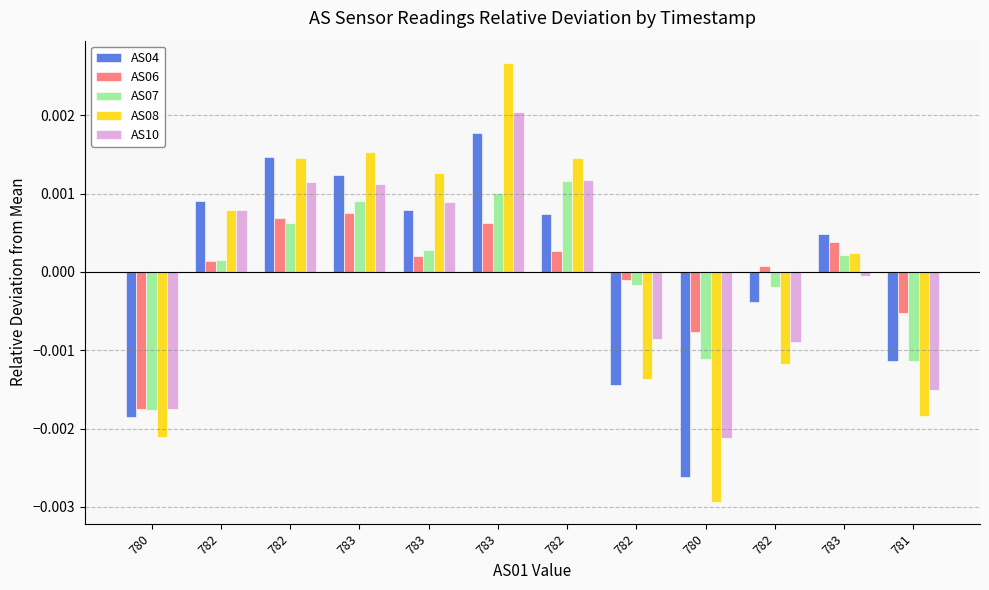

What are all the series names shown in the legend?

AS04, AS06, AS07, AS08, AS10